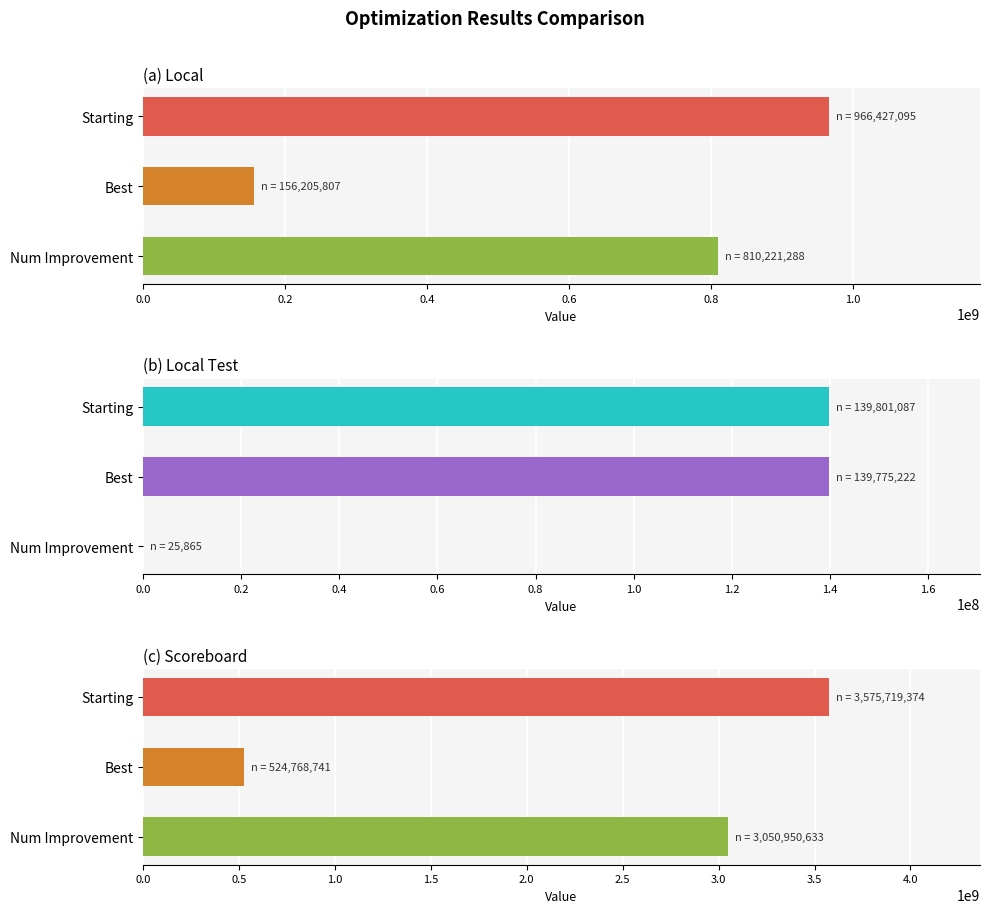

How many Local values are between 156205807 and 966427095?

3